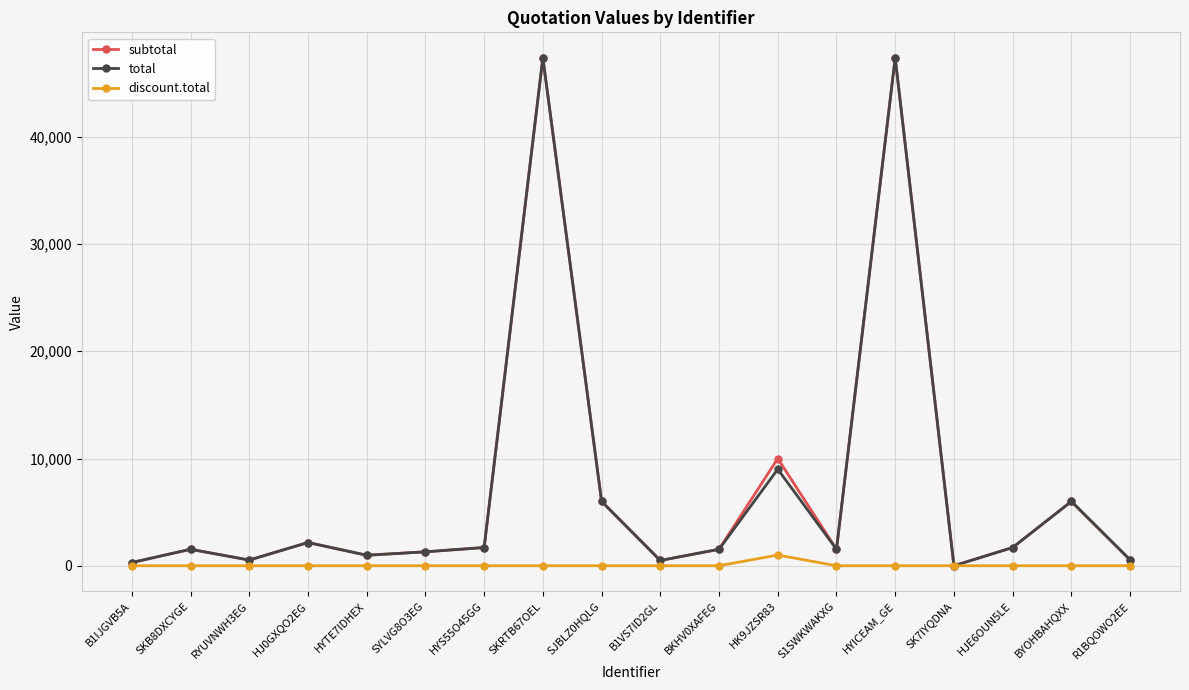

The value of discount.total at HYTE7IDHEX is 0.0. True or false?

True